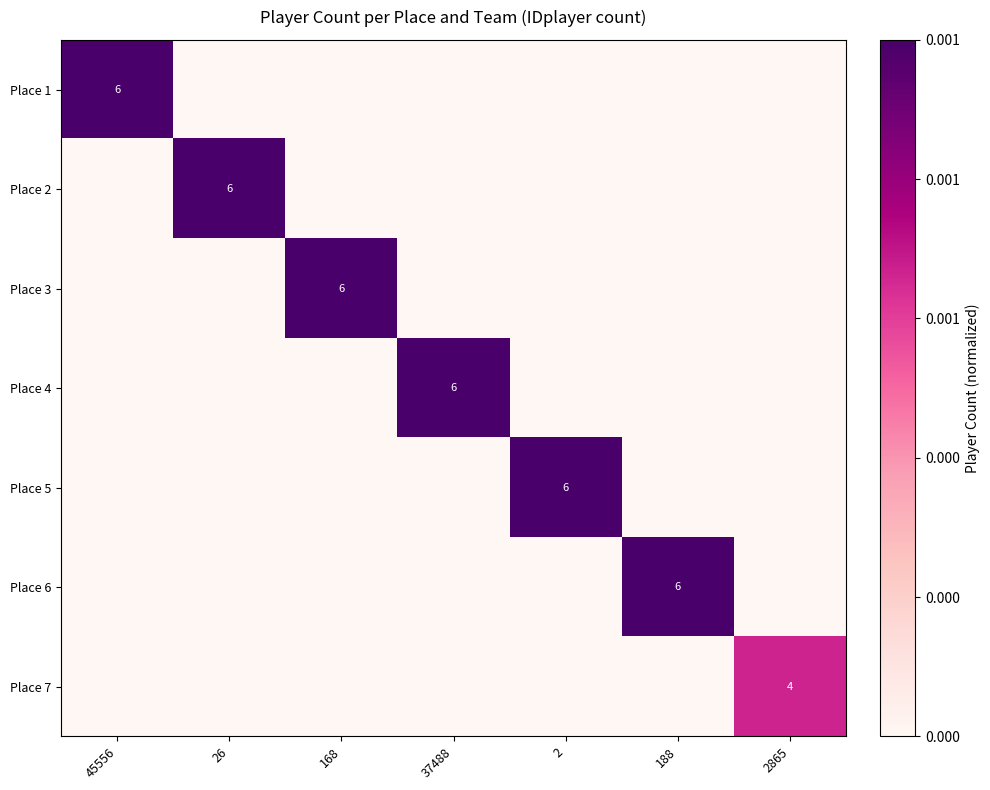

Is it true that Place 1 equals 6 at 45556?

True